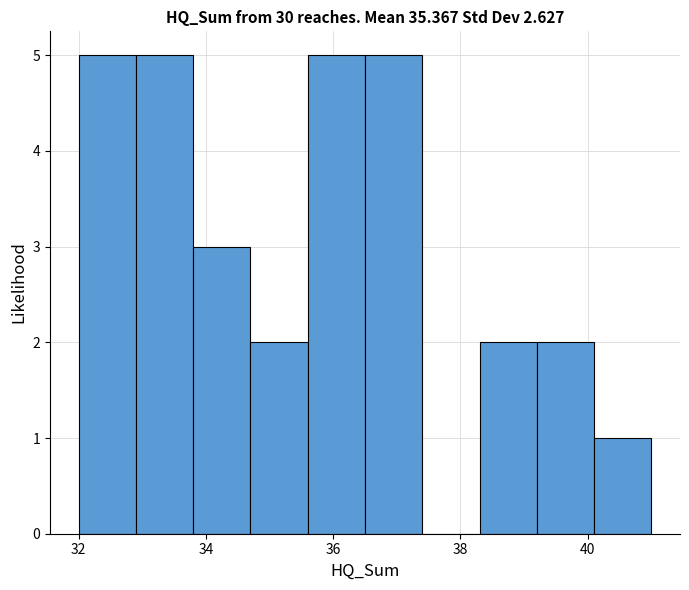

What is the height of the bar covering 40.1 to 41.0 on the x-axis? Neither the bar edges nor the heights are printed on the chart, so give them approximately, as read against the axes.

1